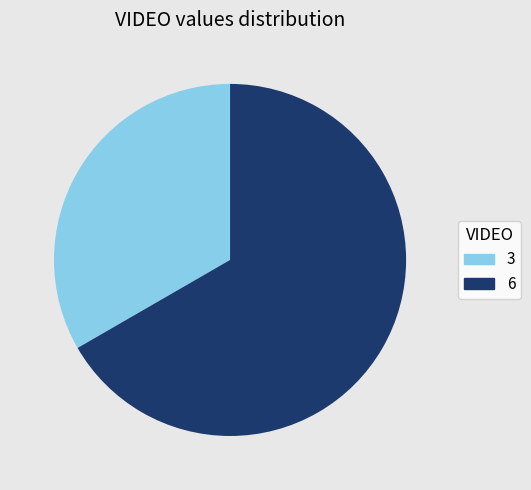

How many slices are in this pie chart?

2